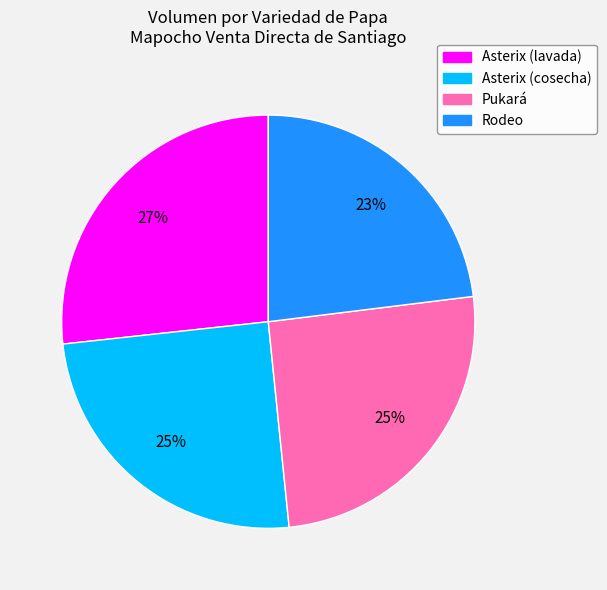

The Asterix (cosecha) slice represents 14% of the pie. True or false?

False